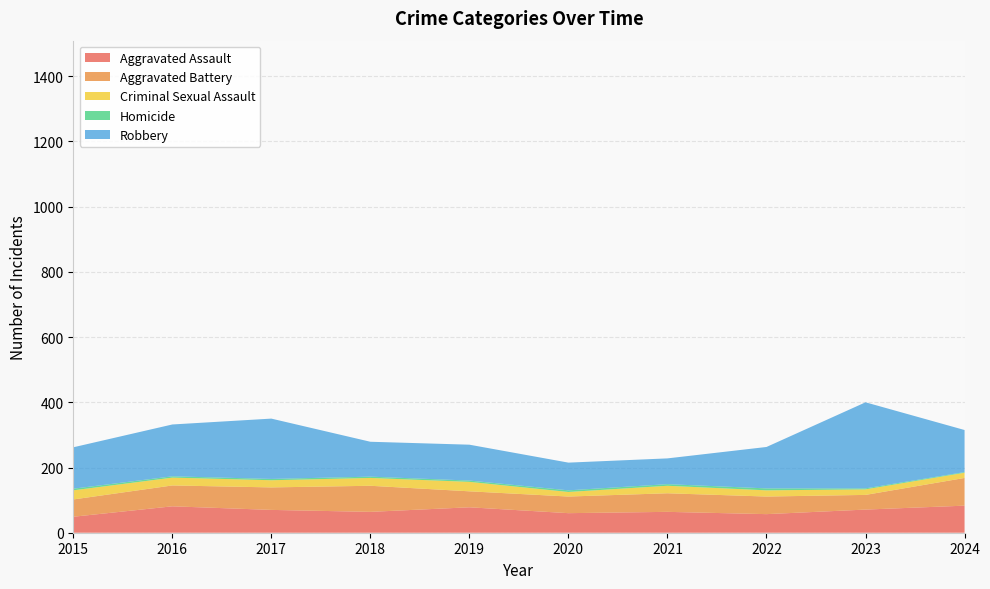

Reading left to right, transcribe all the data shown in this chart.

Aggravated Assault: 49	81	70	64	78	60	64	57	71	83
Aggravated Battery: 53	64	69	80	49	51	57	54	45	85
Criminal Sexual Assault: 28	24	22	24	29	14	23	19	17	16
Homicide: 5	4	4	4	4	5	5	6	3	2
Robbery: 127	159	185	107	110	85	79	127	264	129